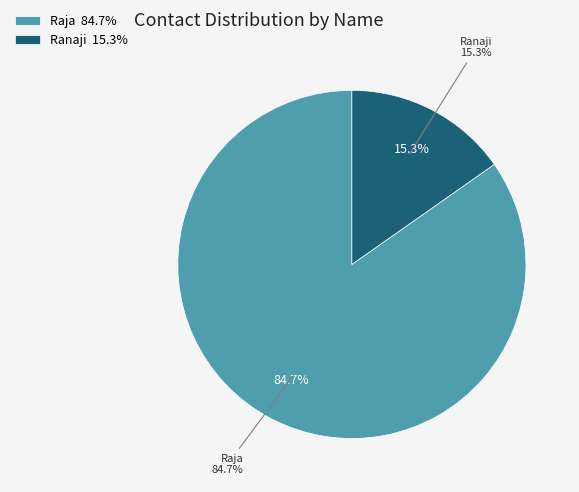

What is the total percentage of Raja and Ranaji?

100.0%